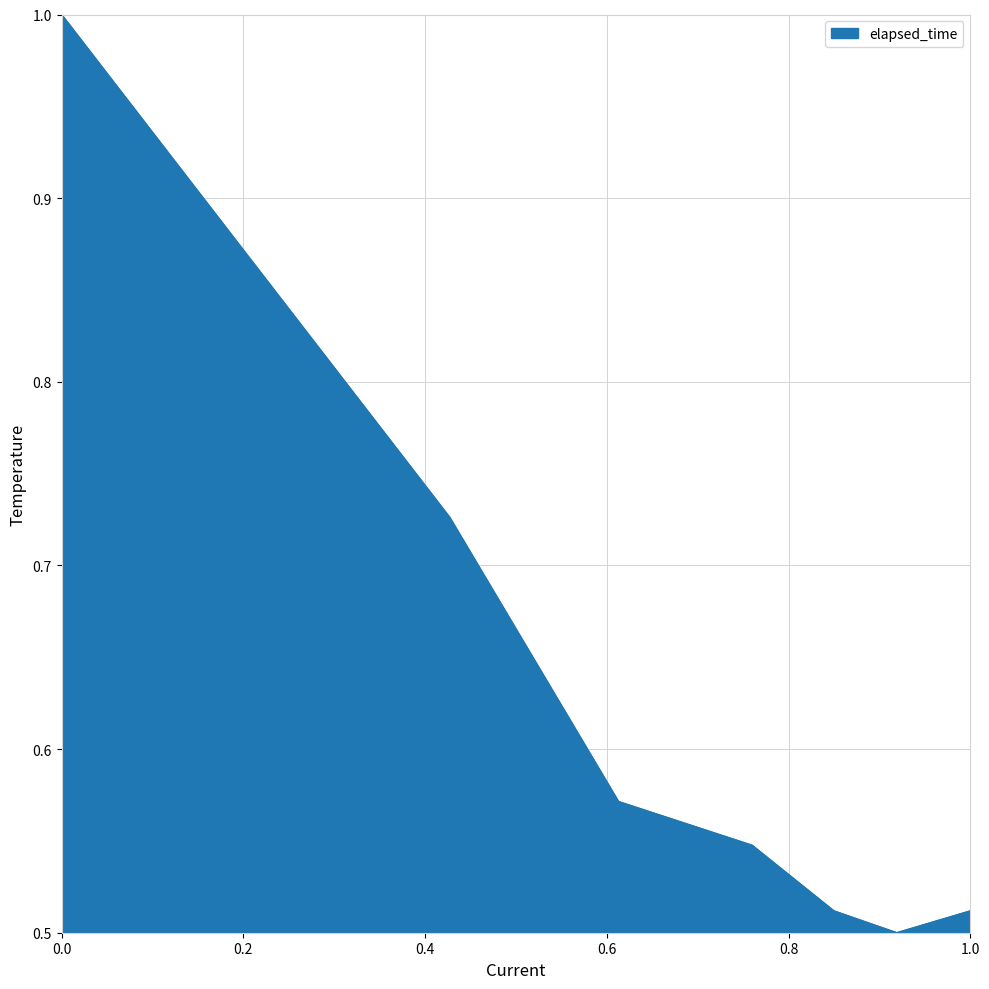

True or false: there are more than 2 points higher than both neighbors.

False